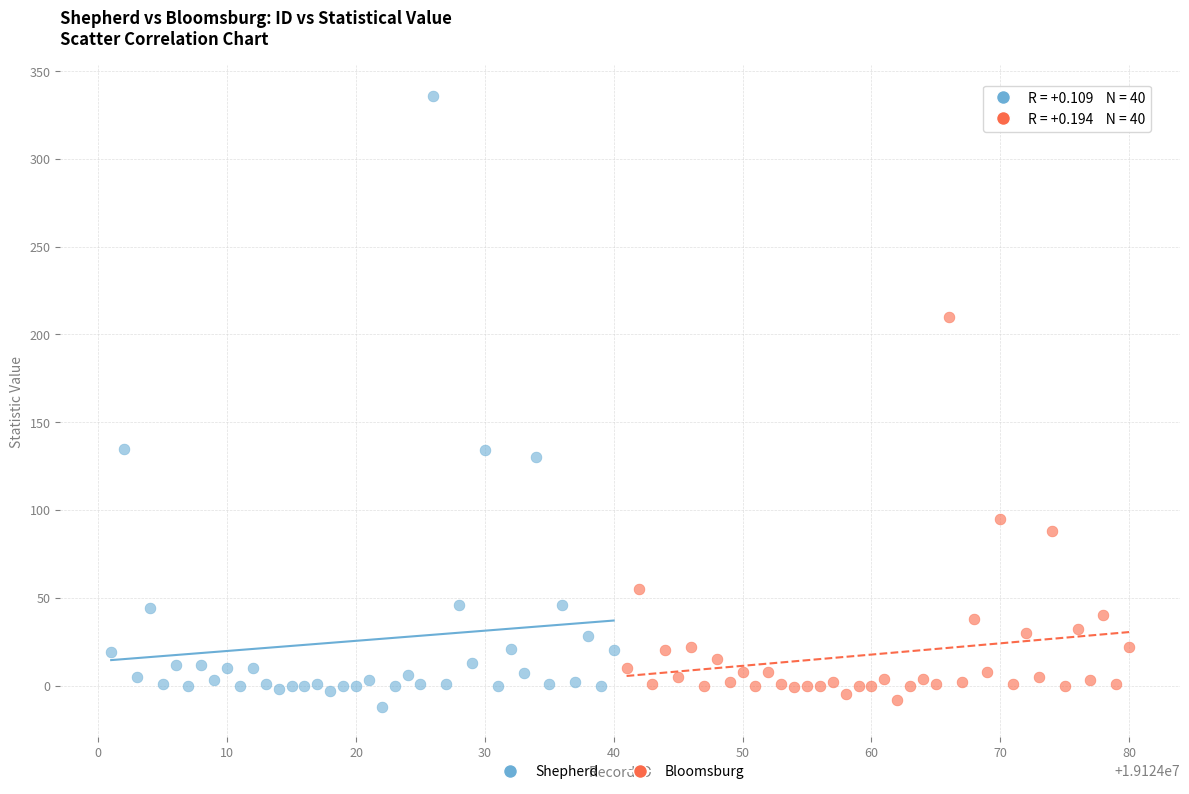

Which series contains the highest Y value?

Shepherd